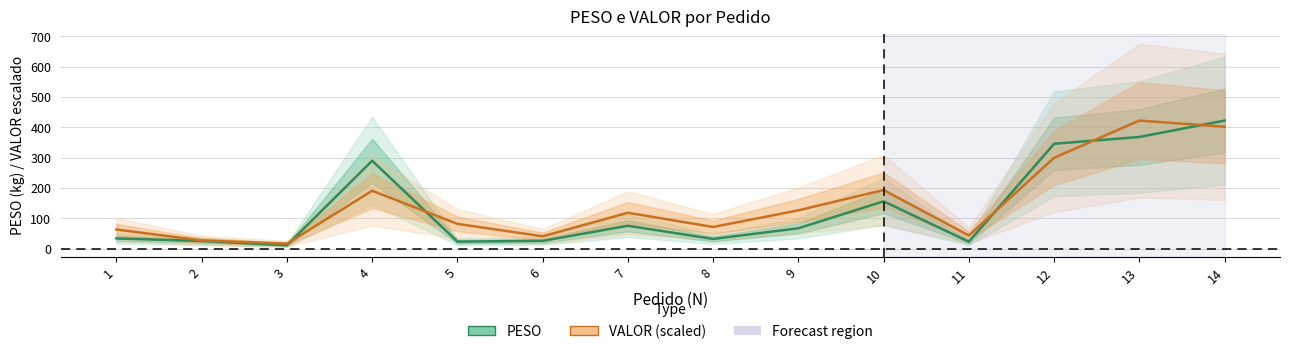

What is the difference between the PESO values at 4 and 7?

214.5